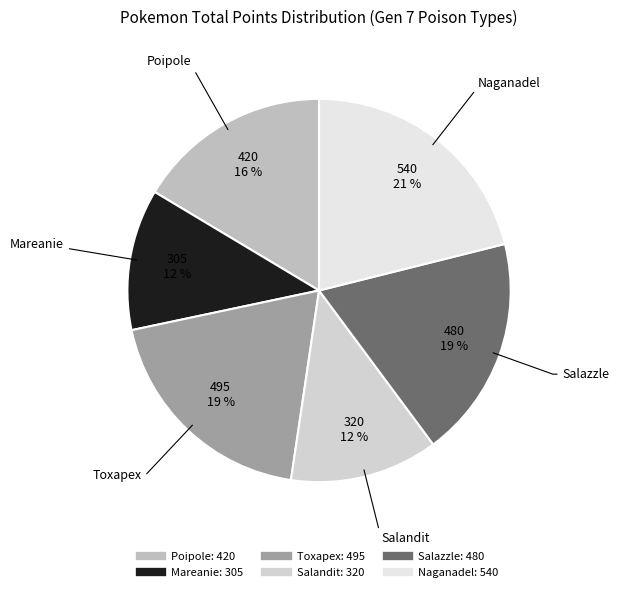

Which slice is the largest?

Naganadel